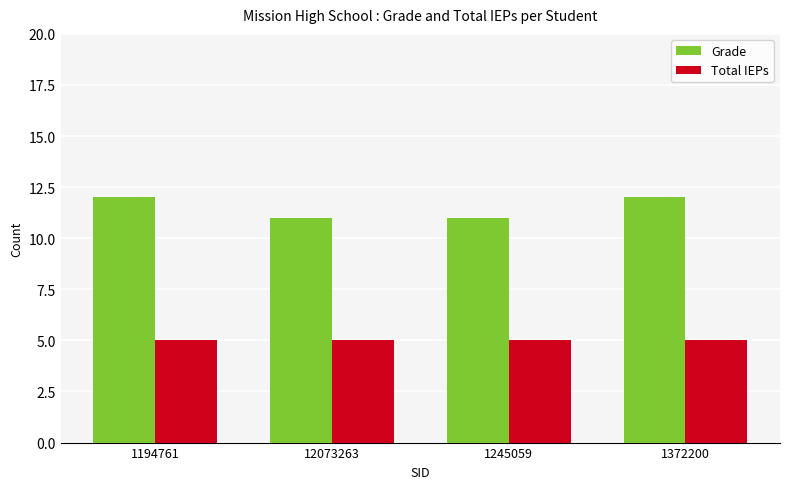

How many values in the Grade series are below 12?

2